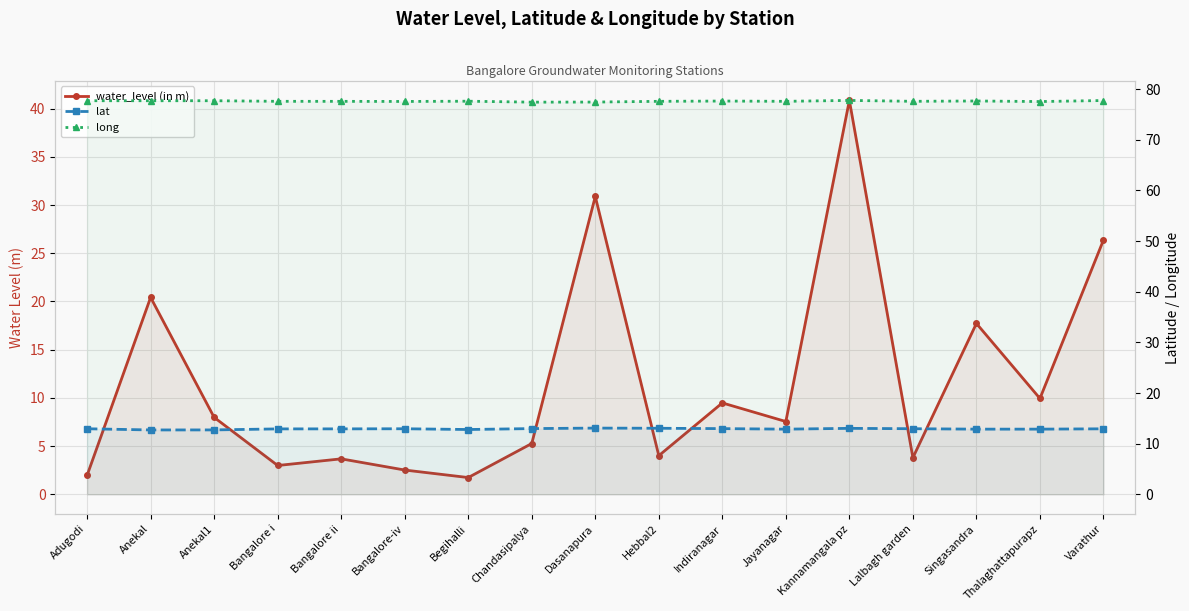

The value of lat at Begihalli is 12.8. True or false?

True